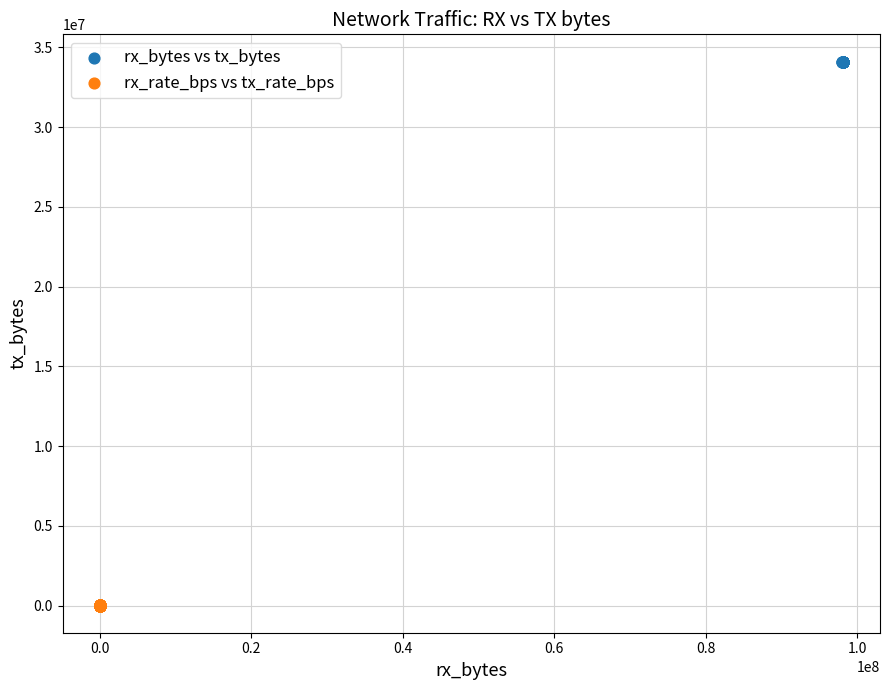

Which series contains the lowest Y value?

rx_rate_bps vs tx_rate_bps